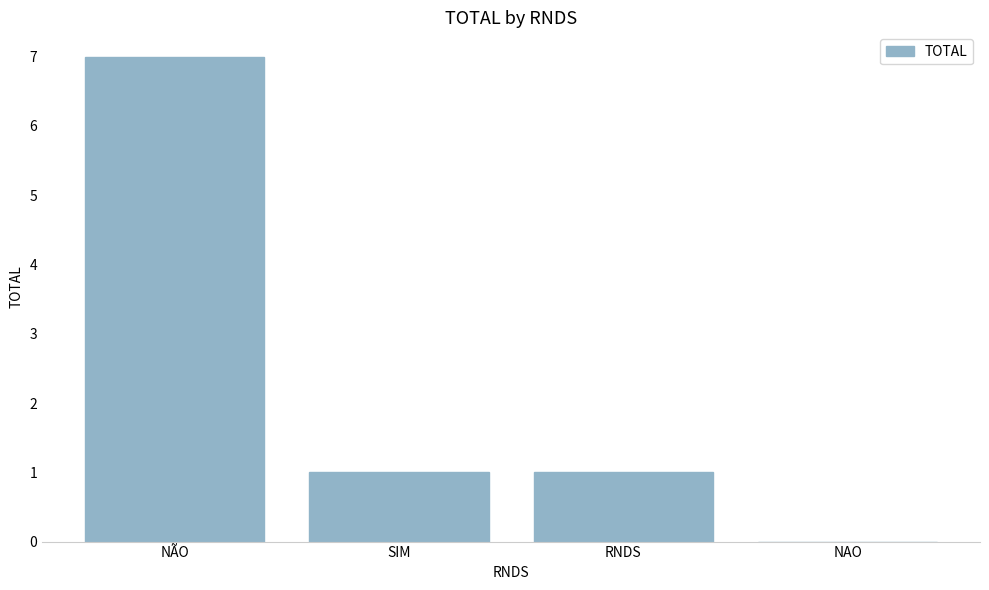

Are the bars grouped side by side (vs. stacked)?

No